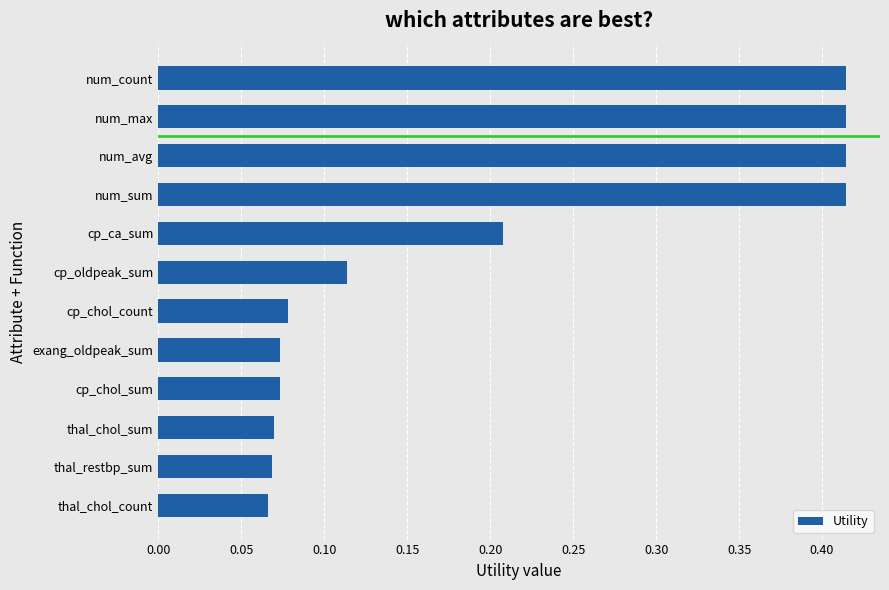

What is the change in value from cp_oldpeak_sum to num_sum?

+0.3